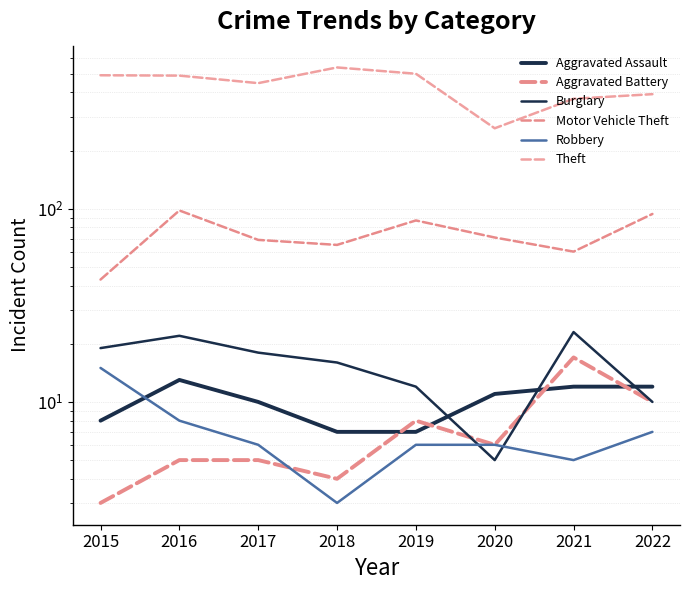

Reading right to left, list all the values displayed in this chart.

Aggravated Assault: 2022=12	2021=12	2020=11	2019=7	2018=7	2017=10	2016=13	2015=8
Aggravated Battery: 2022=10	2021=17	2020=6	2019=8	2018=4	2017=5	2016=5	2015=3
Burglary: 2022=10	2021=23	2020=5	2019=12	2018=16	2017=18	2016=22	2015=19
Motor Vehicle Theft: 2022=94	2021=60	2020=71	2019=87	2018=65	2017=69	2016=98	2015=43
Robbery: 2022=7	2021=5	2020=6	2019=6	2018=3	2017=6	2016=8	2015=15
Theft: 2022=392	2021=371	2020=261	2019=500	2018=539	2017=447	2016=489	2015=491